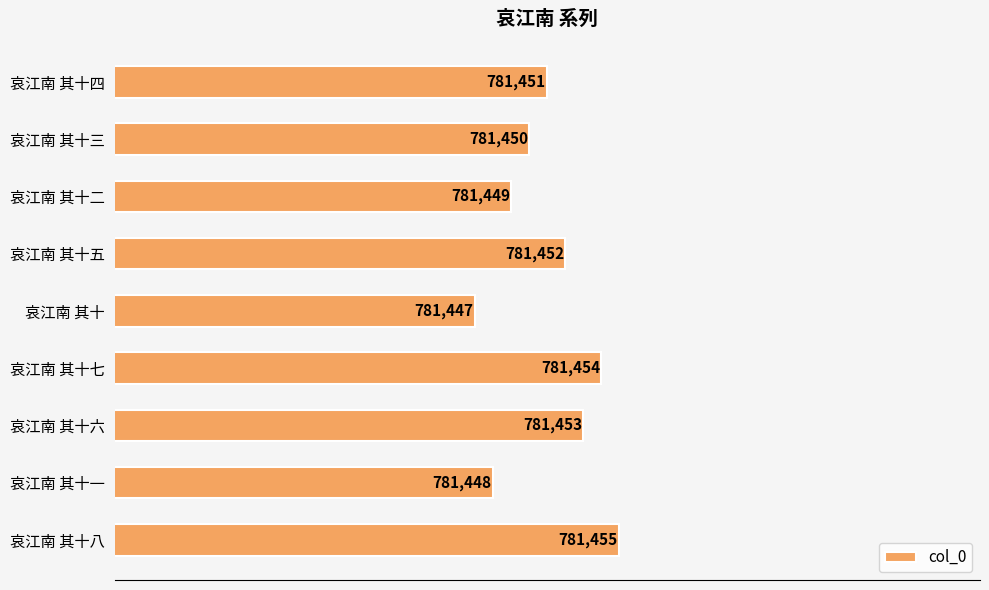

Are the bars horizontal?

Yes